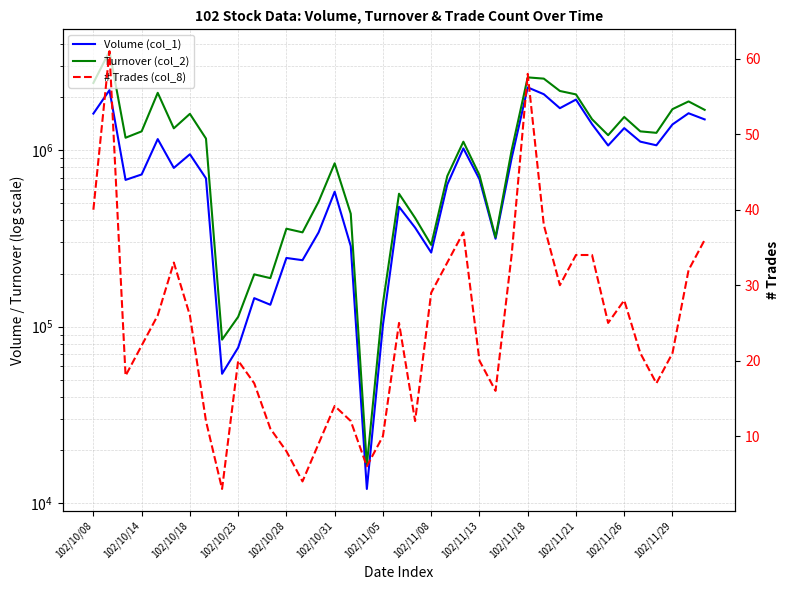

Which series has the largest range (max minus min)?

Turnover (col_2)